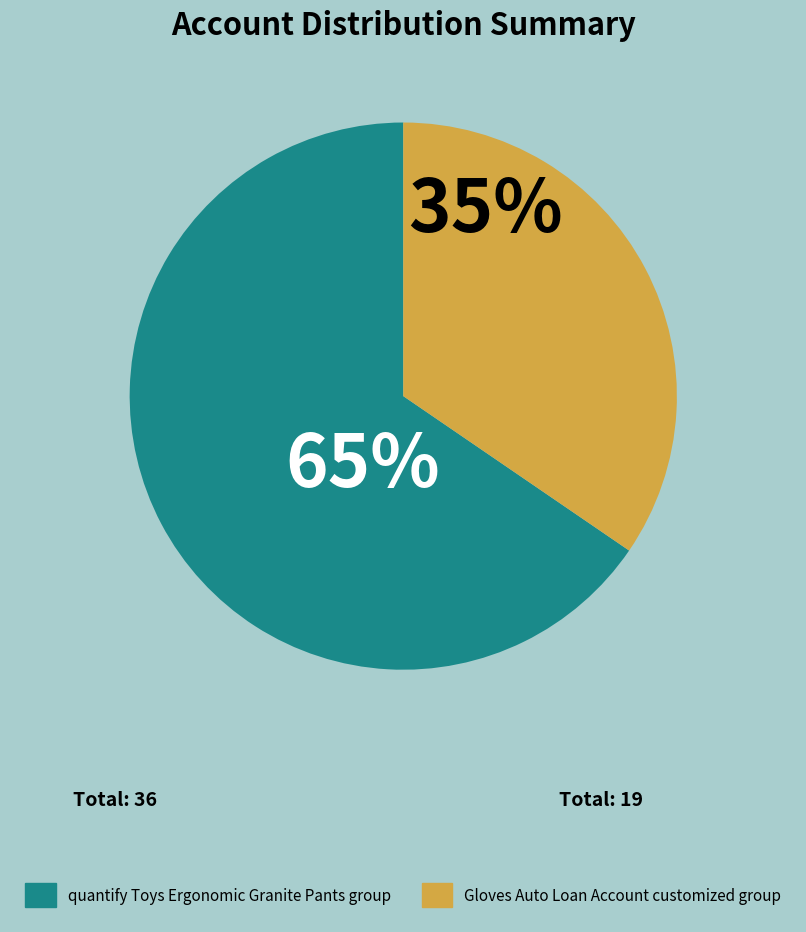

Does any single category account for the majority?

Yes